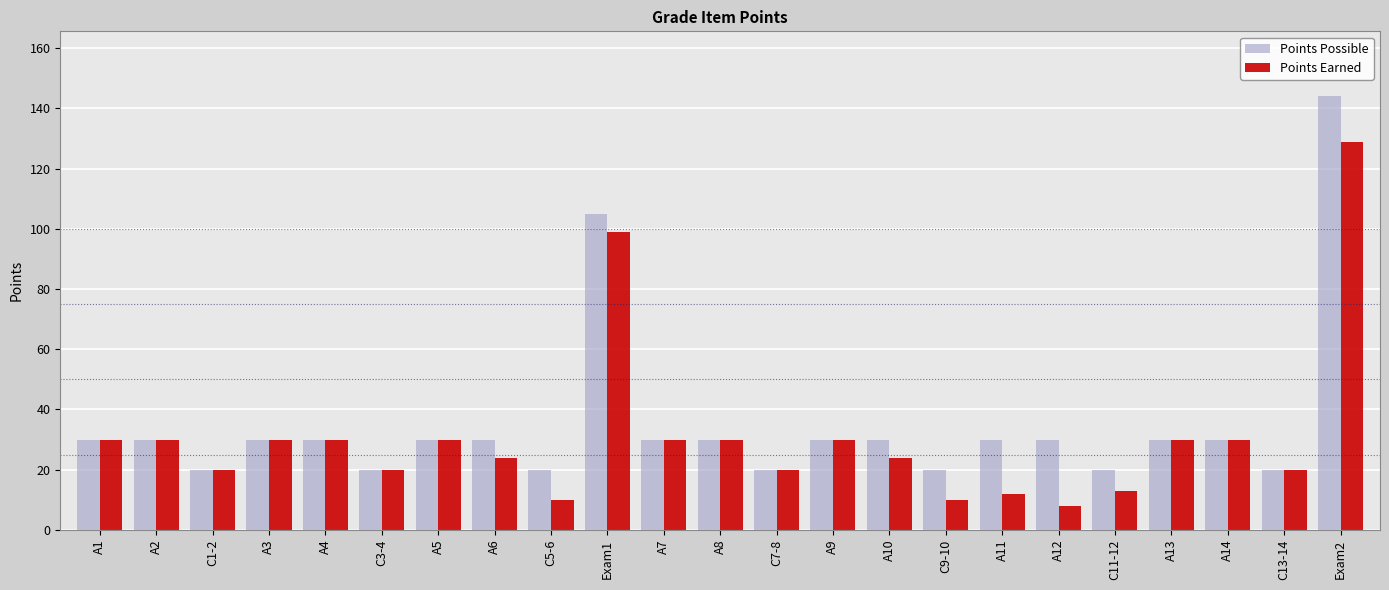

The value of Points Possible at A11 is 52. True or false?

False